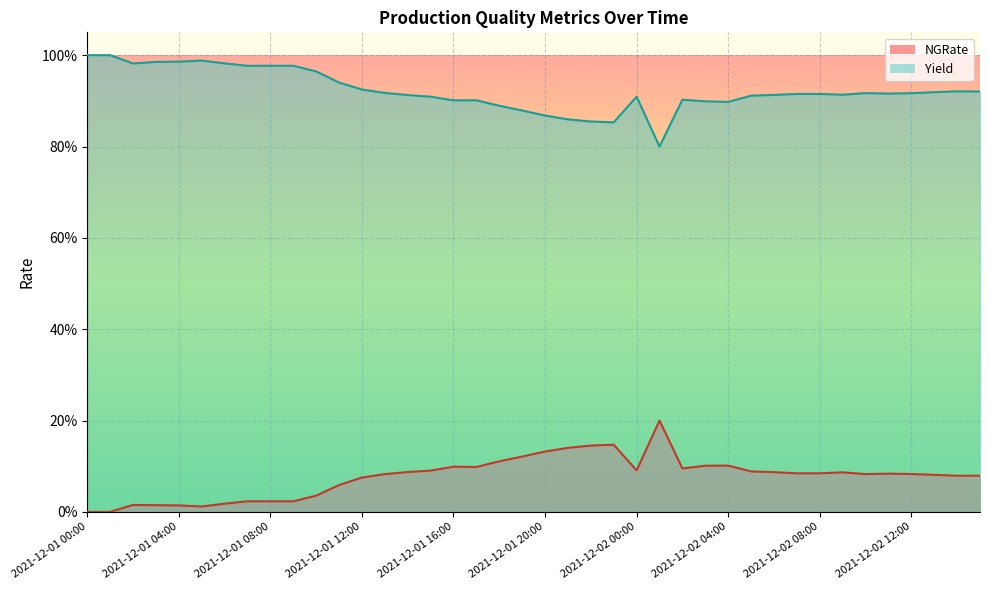

Rank the categories by Yield value from highest to lowest.

2021-12-01 00:00, 2021-12-01 01:00, 2021-12-01 05:00, 2021-12-01 04:00, 2021-12-01 03:00, 2021-12-01 06:00, 2021-12-01 02:00, 2021-12-01 08:00, 2021-12-01 09:00, 2021-12-01 07:00, 2021-12-01 10:00, 2021-12-01 11:00, 2021-12-01 12:00, 2021-12-02 14:00, 2021-12-02 15:00, 2021-12-02 13:00, 2021-12-01 13:00, 2021-12-02 10:00, 2021-12-02 12:00, 2021-12-02 11:00, 2021-12-02 07:00, 2021-12-02 08:00, 2021-12-02 09:00, 2021-12-02 06:00, 2021-12-01 14:00, 2021-12-02 05:00, 2021-12-01 15:00, 2021-12-02 00:00, 2021-12-02 02:00, 2021-12-01 17:00, 2021-12-01 16:00, 2021-12-02 03:00, 2021-12-02 04:00, 2021-12-01 18:00, 2021-12-01 19:00, 2021-12-01 20:00, 2021-12-01 21:00, 2021-12-01 22:00, 2021-12-01 23:00, 2021-12-02 01:00